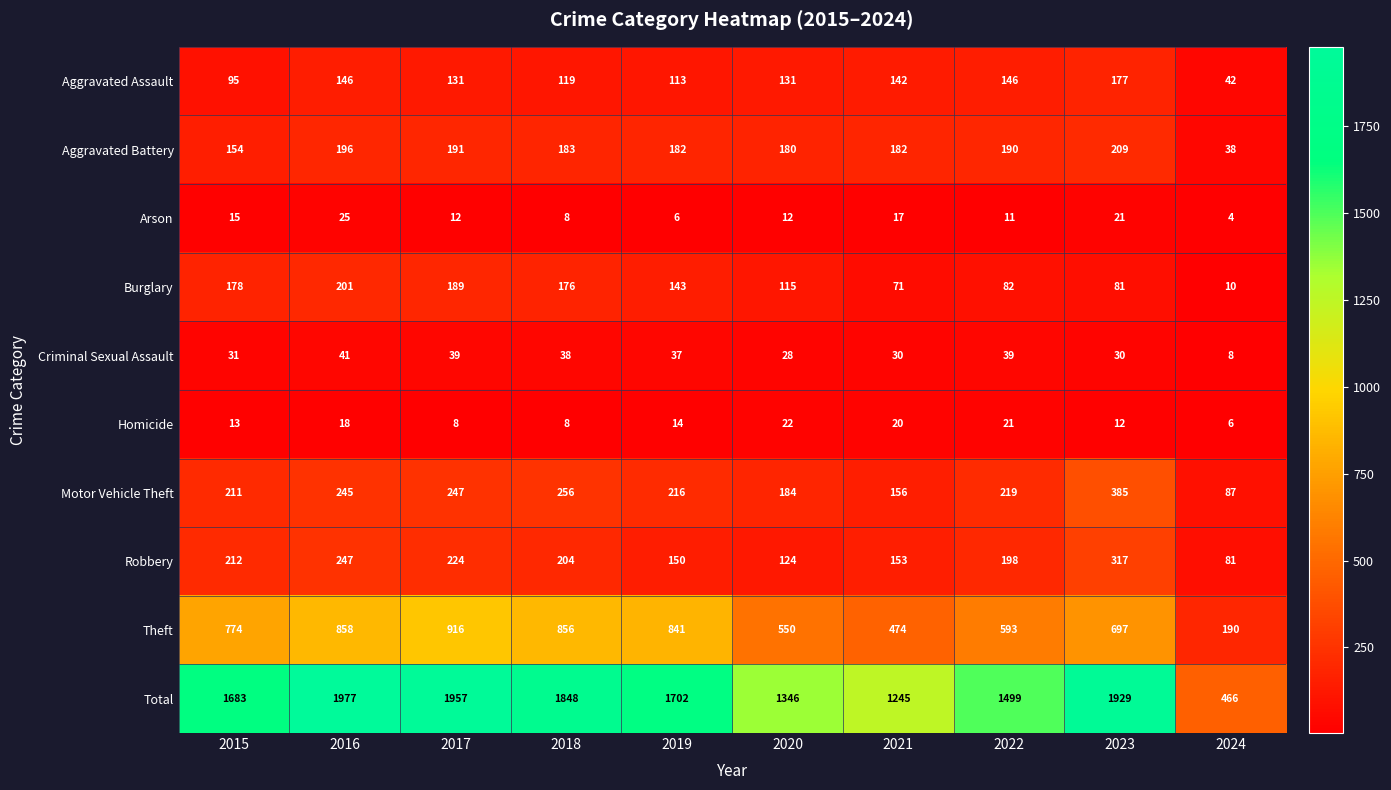

At 2015, list the series in order from smallest to largest.

Homicide, Arson, Criminal Sexual Assault, Aggravated Assault, Aggravated Battery, Burglary, Motor Vehicle Theft, Robbery, Theft, Total